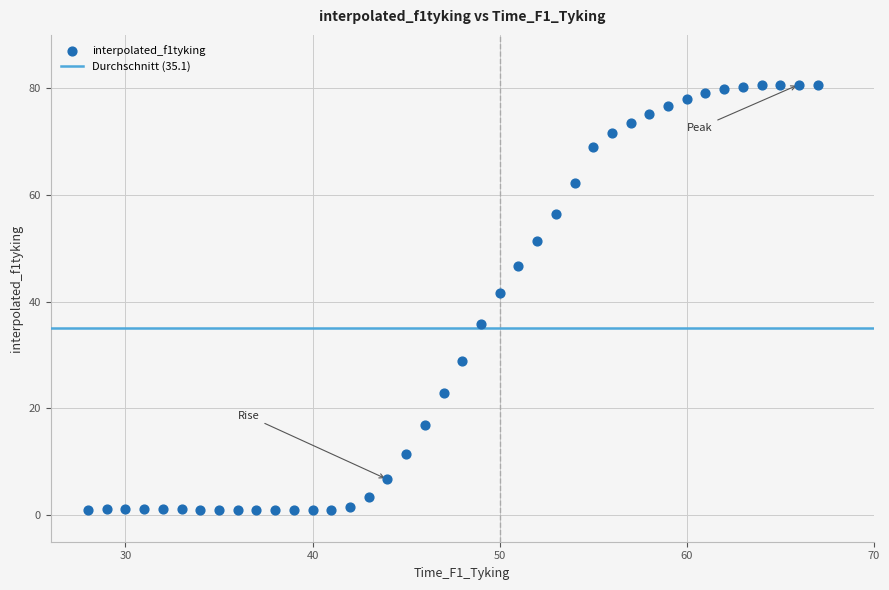

What Y value in the scatter plot is closest to 40?

41.7